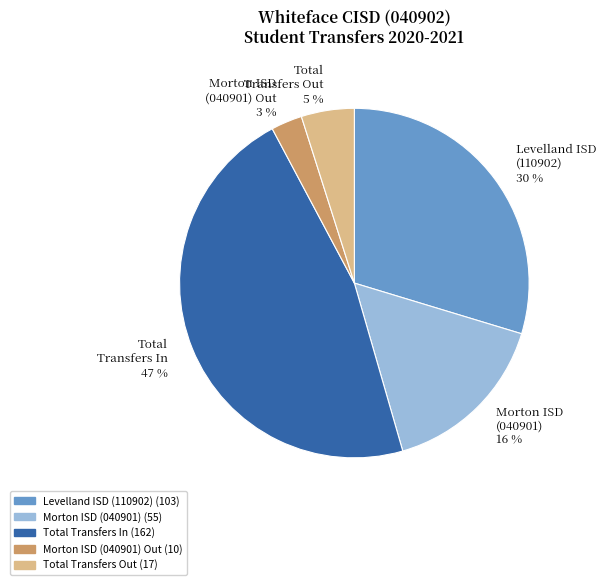

Approximately how many times larger is the value at Morton ISD (040901) Out compared to Total Transfers Out?

0.6